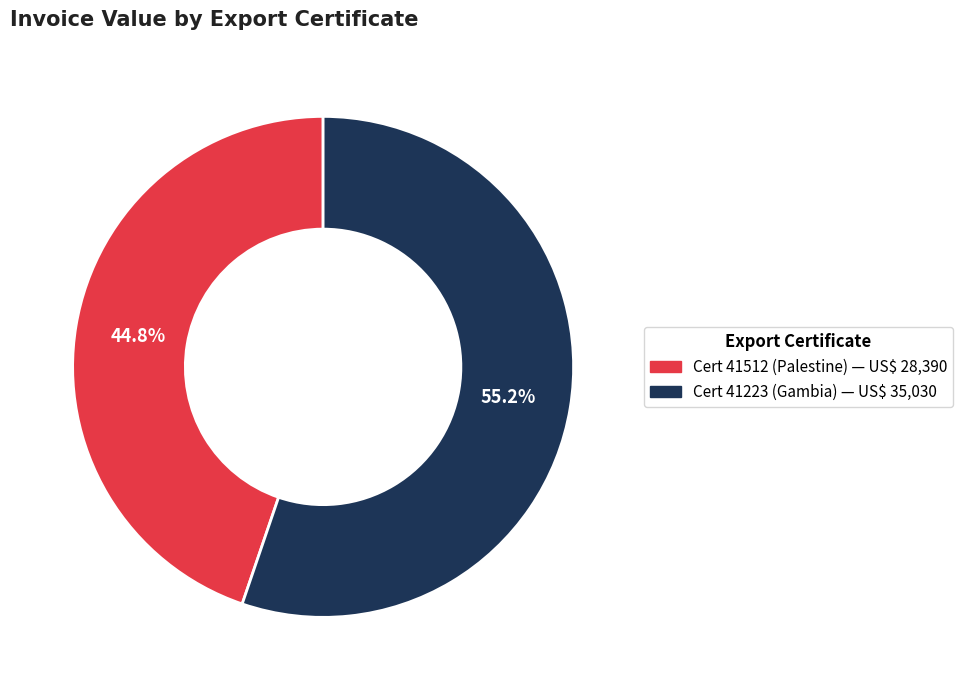

Does any single category account for the majority?

Yes